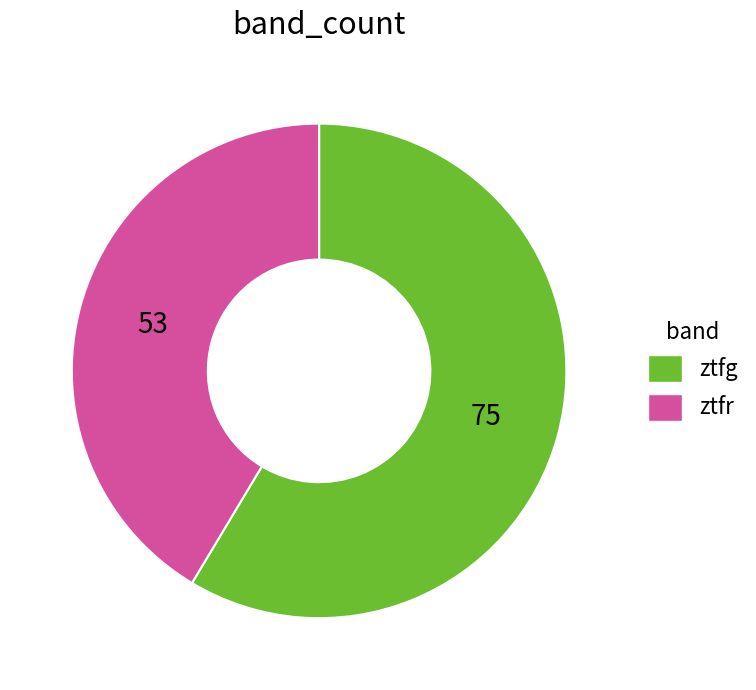

Which category has the smallest portion of the pie?

ztfr